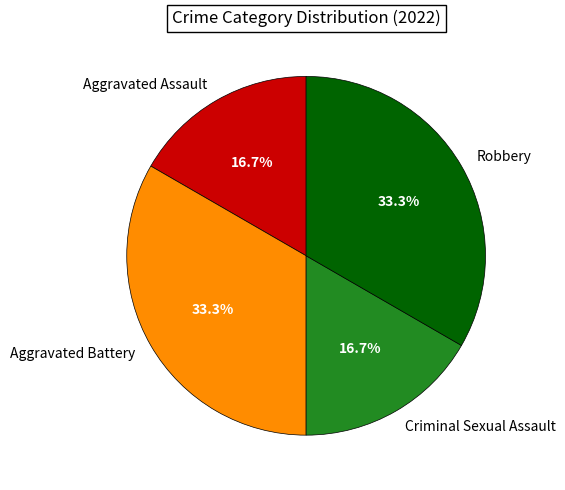

How many slices are in this pie chart?

4